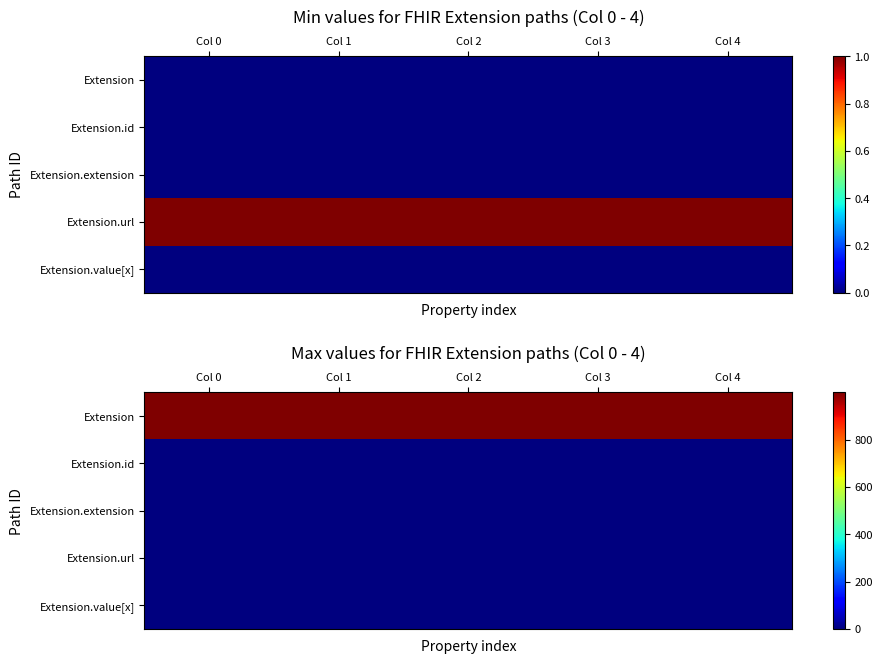

What is the sum of the Extension.url values at Col 2 and Col 4?

2